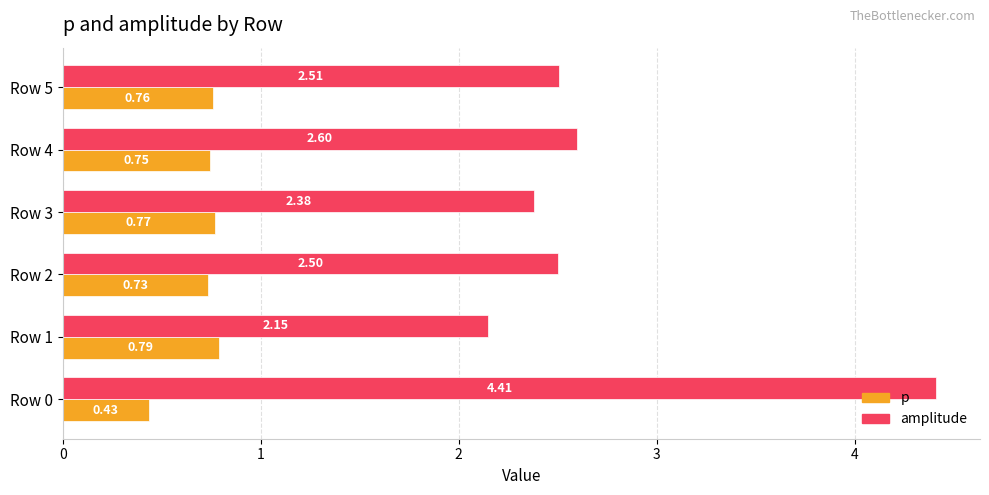

What are all the series names shown in the legend?

p, amplitude